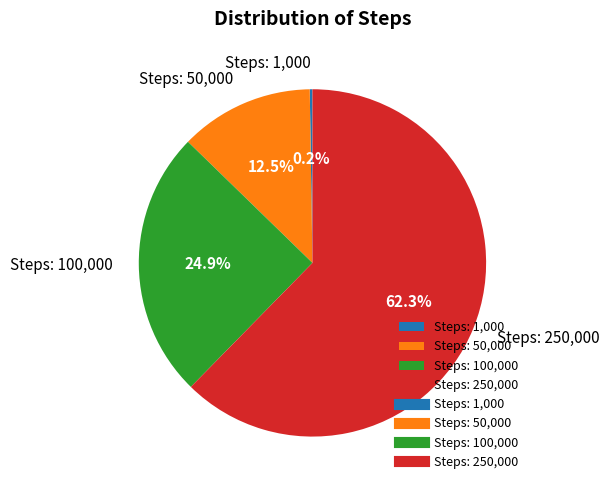

Combined, do Steps: 250,000 and Steps: 50,000 account for over 50%?

Yes